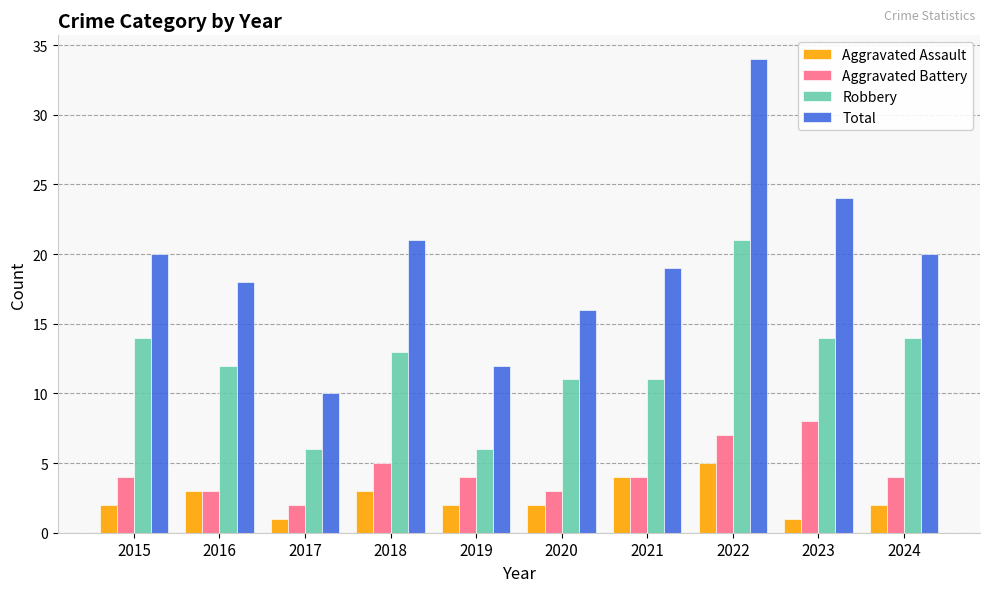

Which series has the largest range (max minus min)?

Total